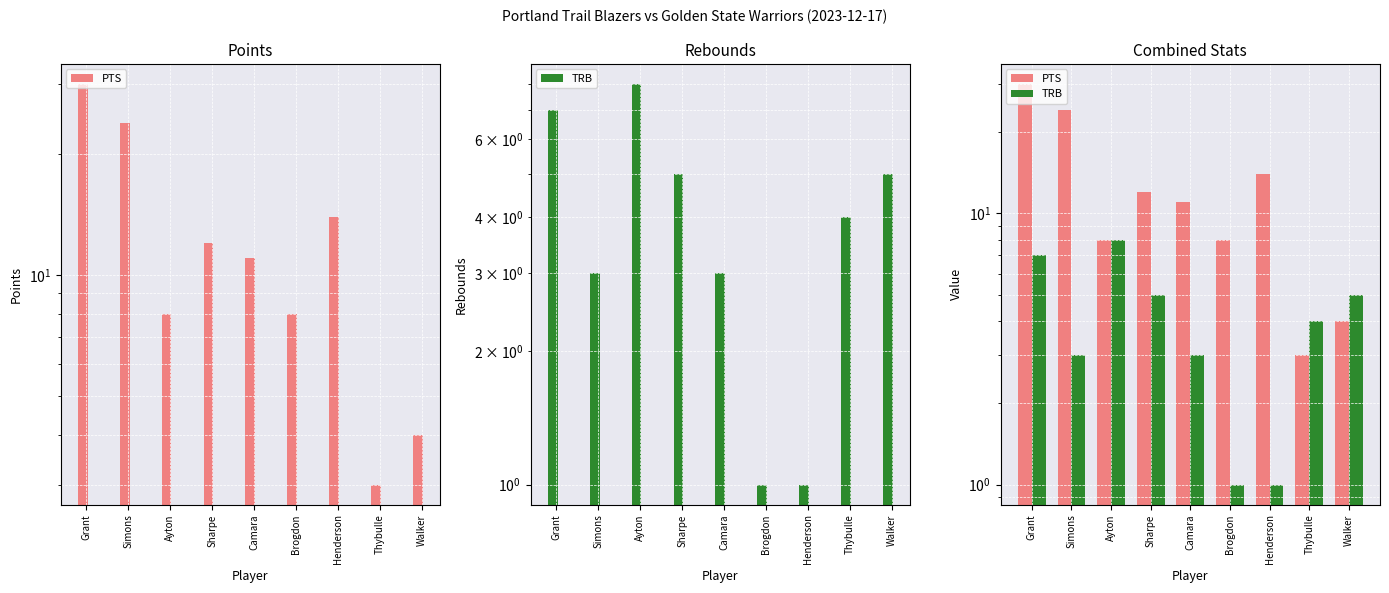

How many distinct data groups are displayed?

2